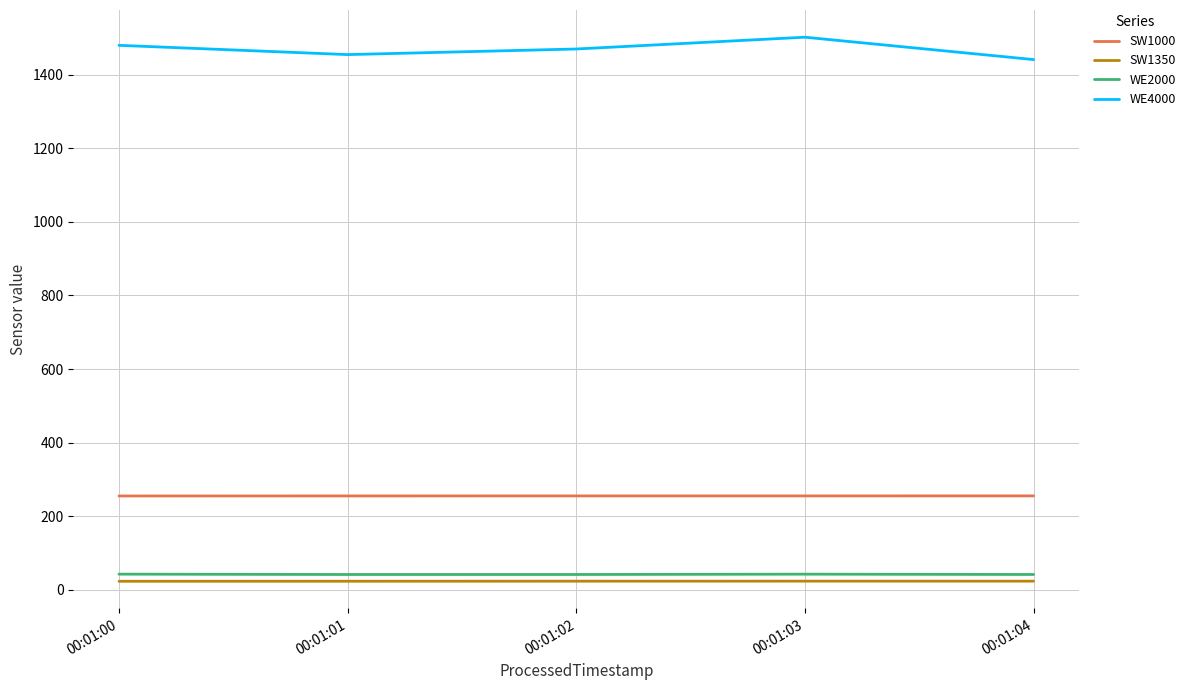

What is the maximum value shown in the chart?

1501.4